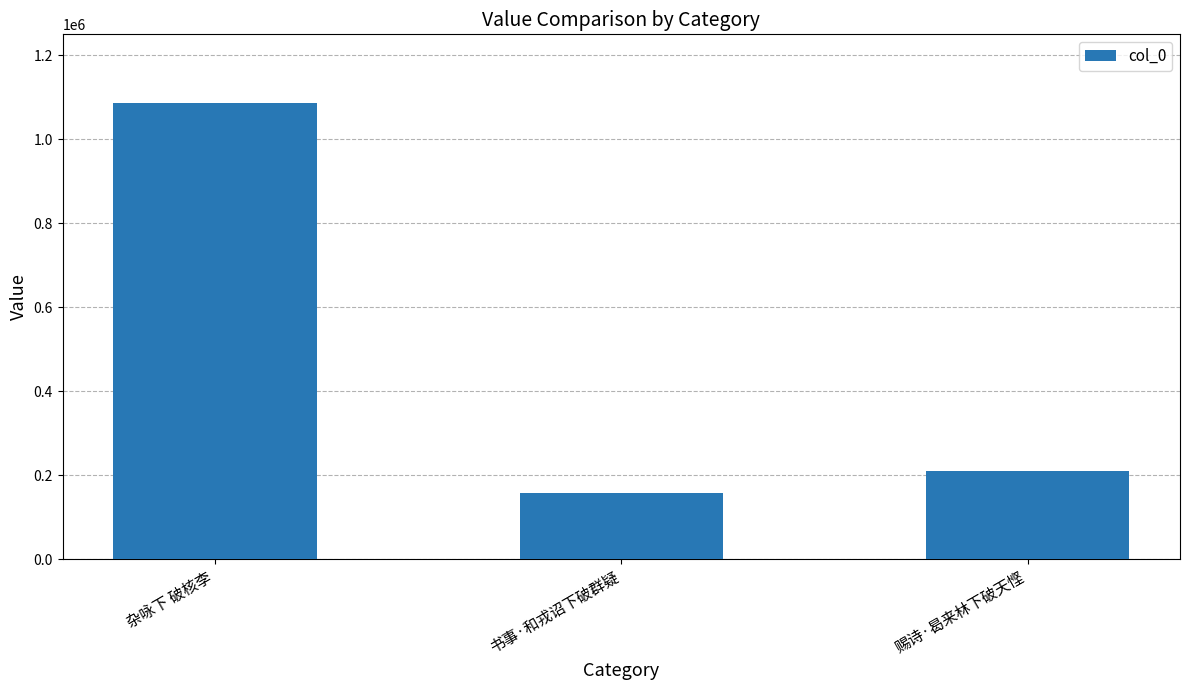

Which label corresponds to the largest value in the chart?

杂咏下 破核李